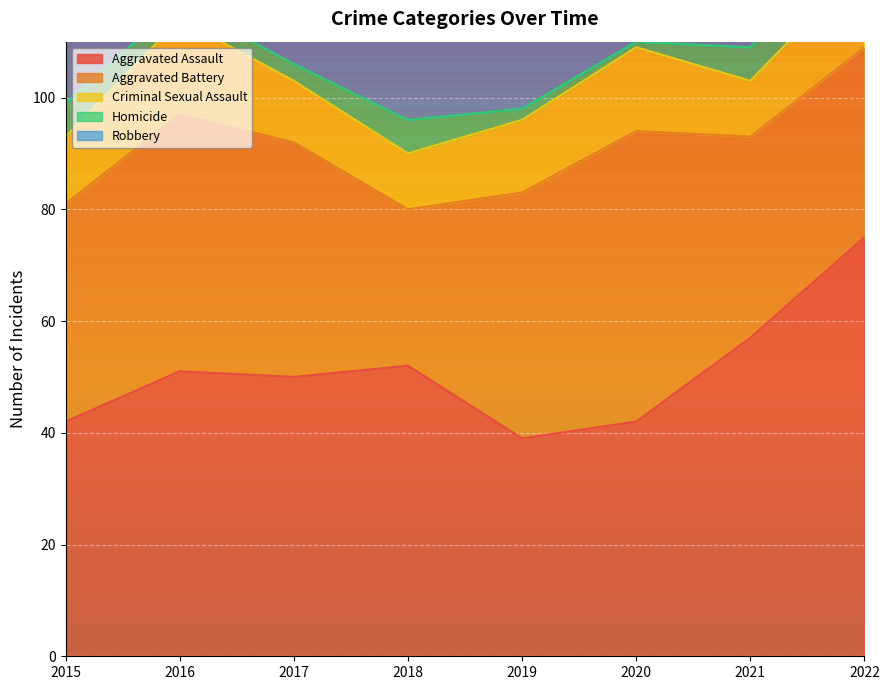

What is the total value across all series at 2020?

146